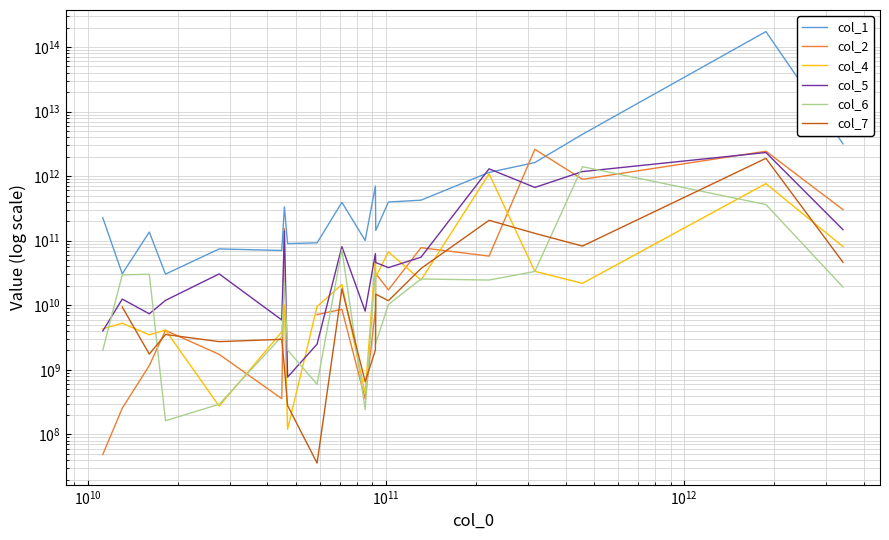

At how many categories does at least one series exceed 45124835253622?

1